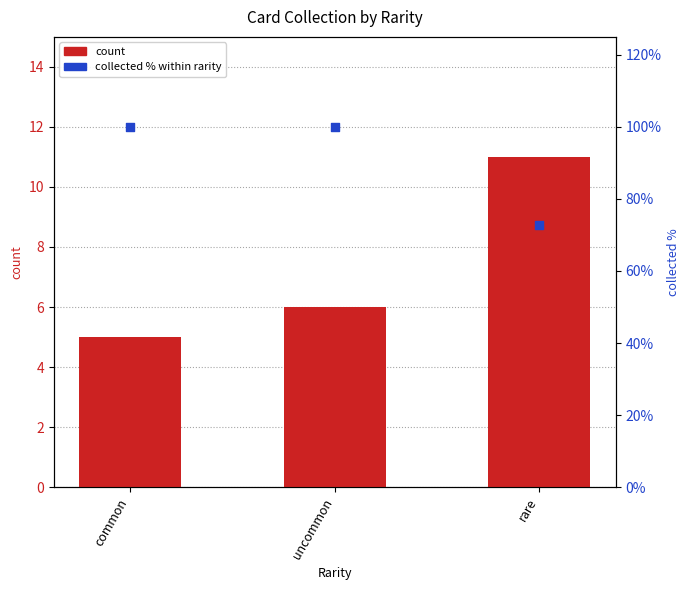

At which category is the sum across all series the highest?

uncommon